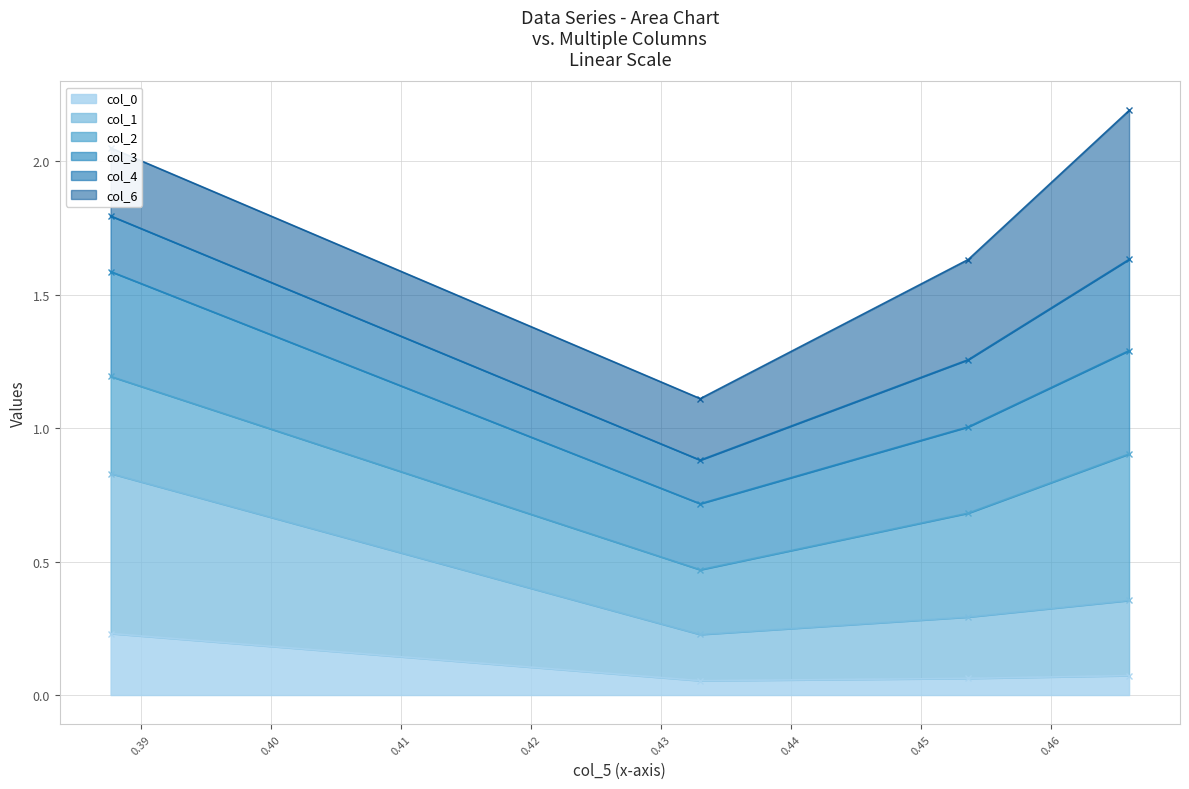

True or false: col_3 and col_1 cross at least once.

False